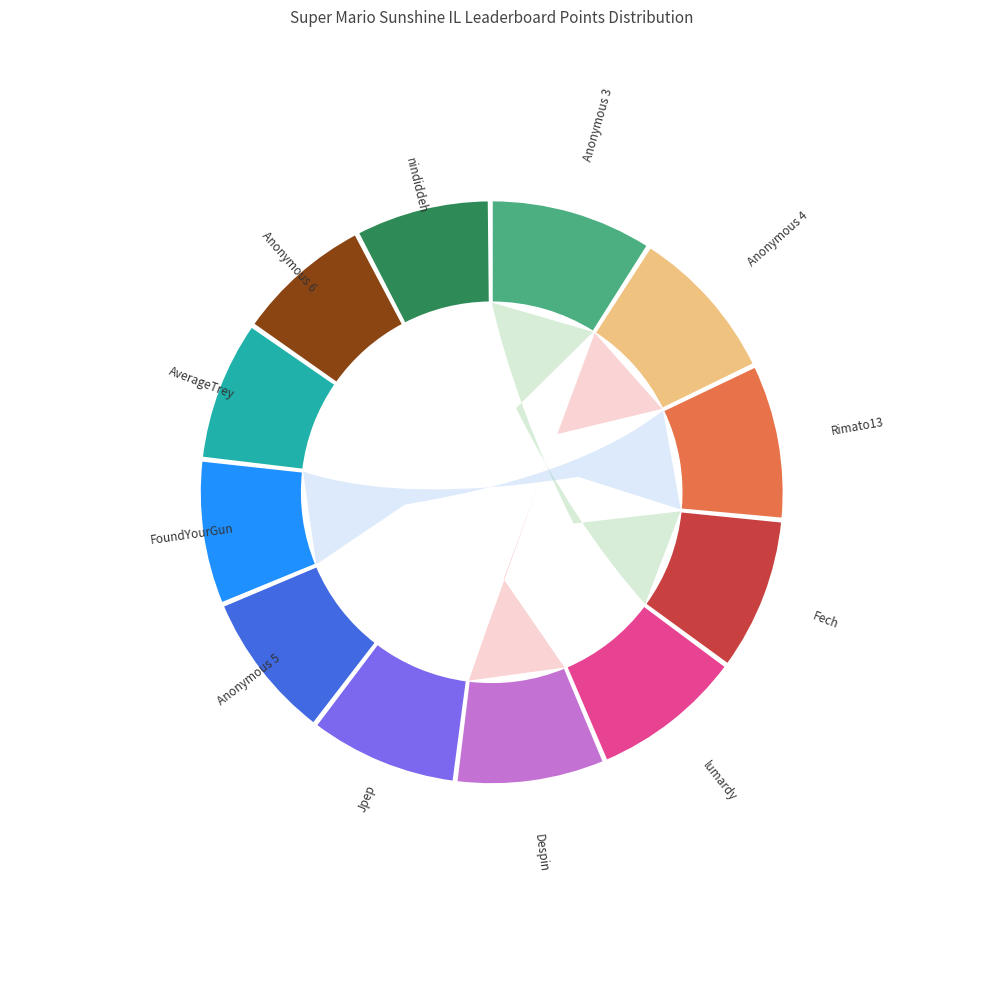

Rank the categories by value from highest to lowest.

Anonymous 3, Anonymous 4, Rimato13, Fech, lumardy, Despin, Jpep, Anonymous 5, FoundYourGun, AverageTrey, Anonymous 6, nindiddeh